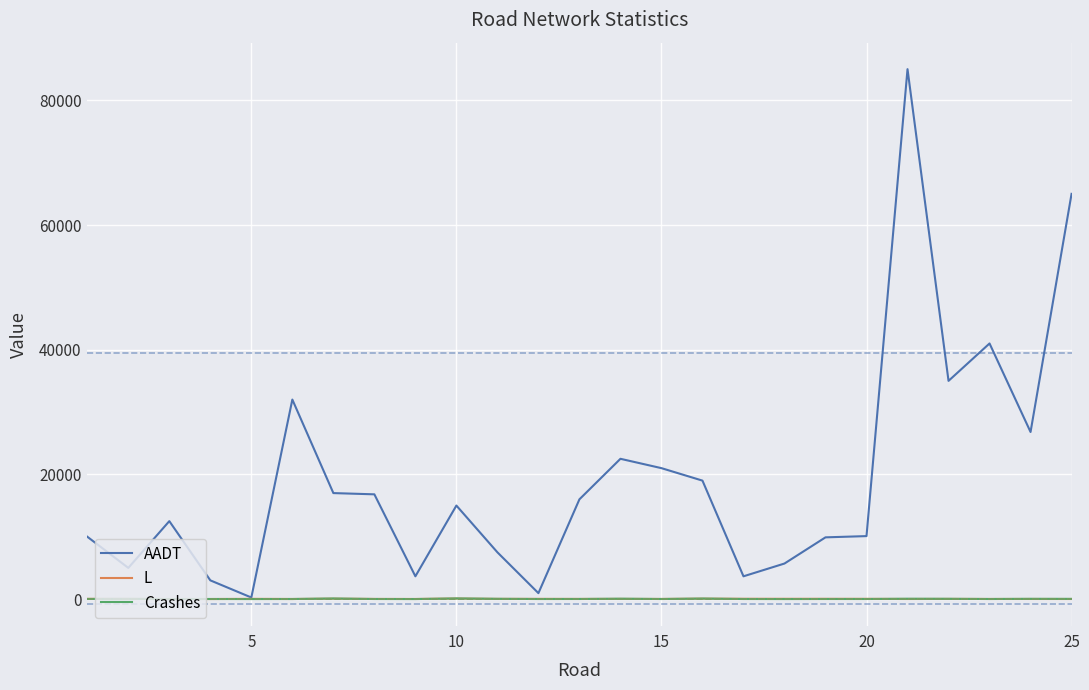

Which series has the largest total across all categories?

AADT